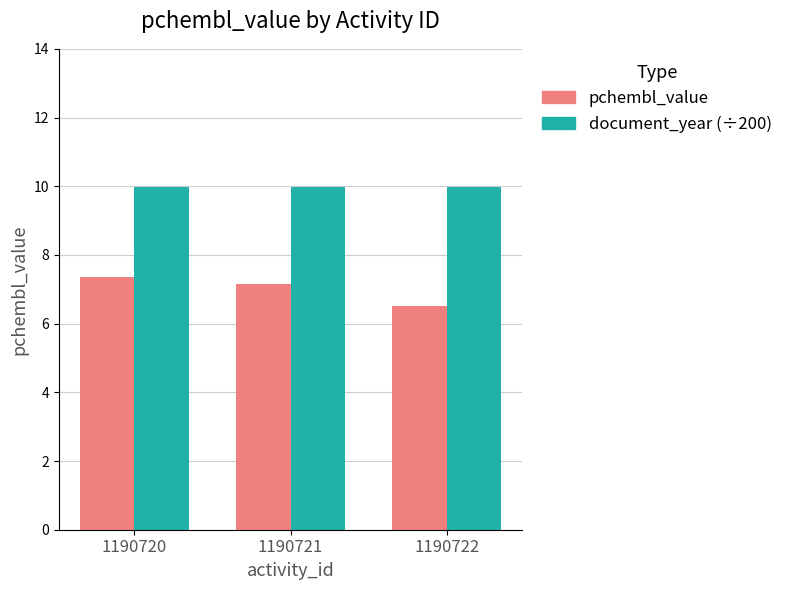

The document_year (÷200) series shows 10.0 at 1190722. True or false?

True